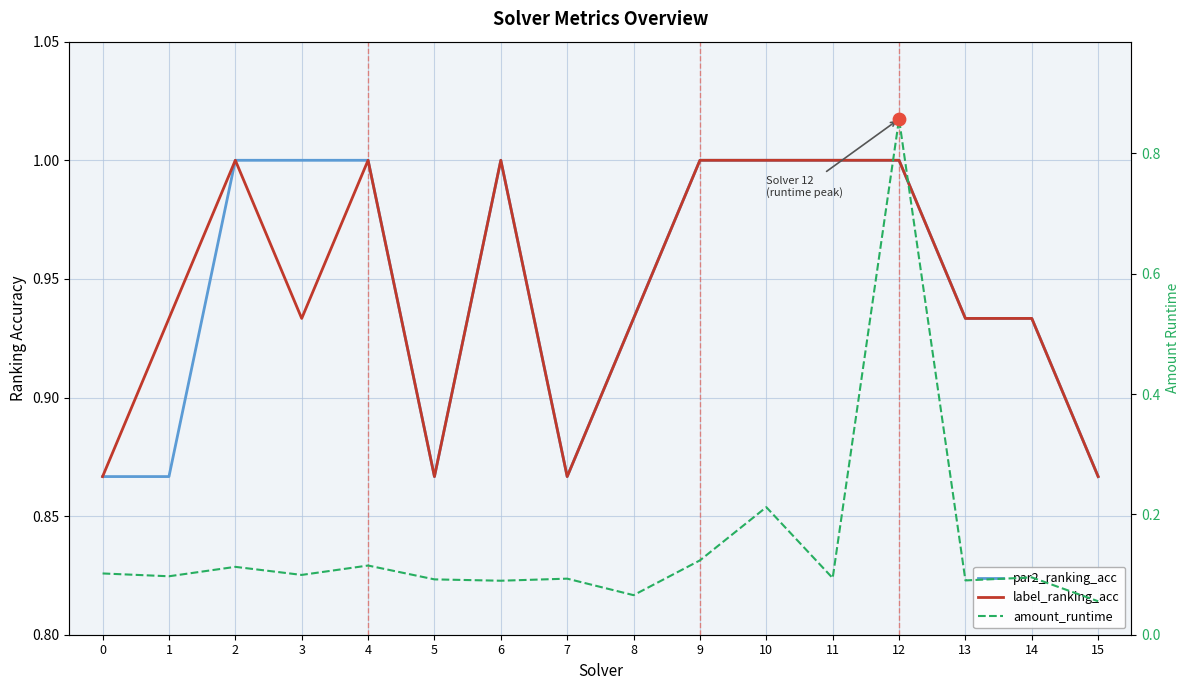

Which series contains the highest Y value?

par2_ranking_acc